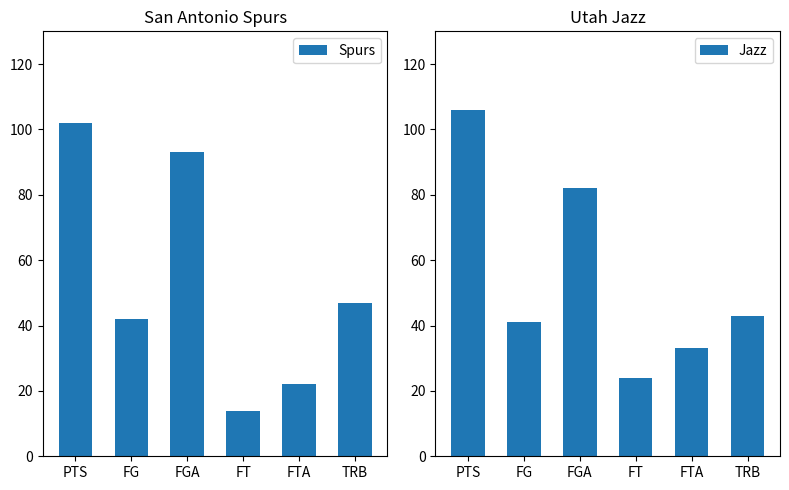

What is the average value of the Spurs series?

53